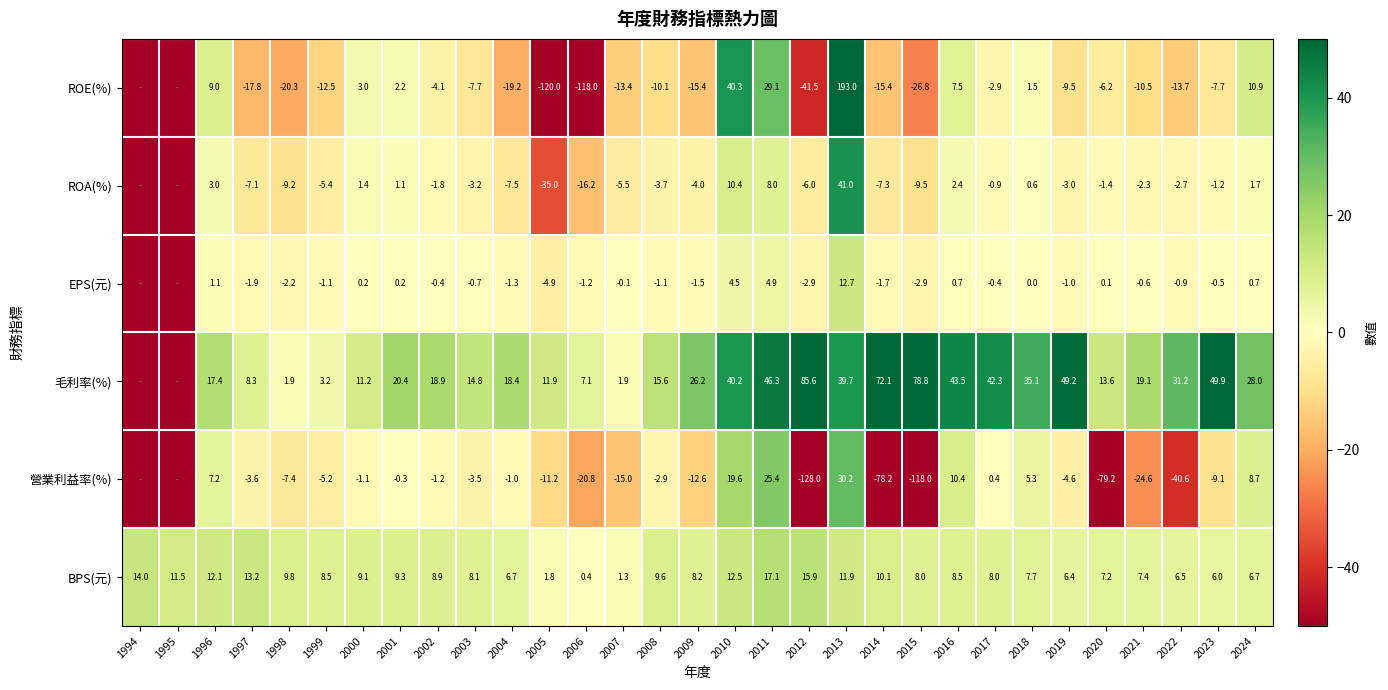

What is the total value across all series at 2019?

37.5